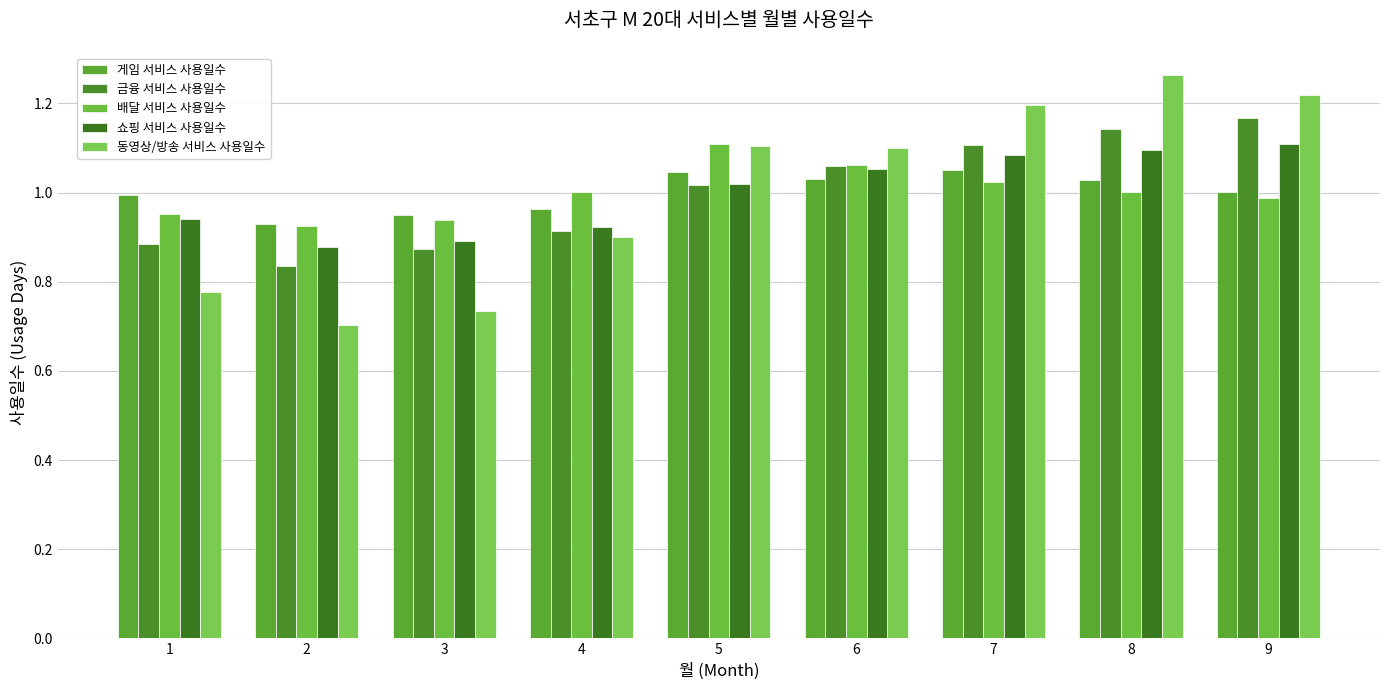

Which category has the lowest value across all series?

2